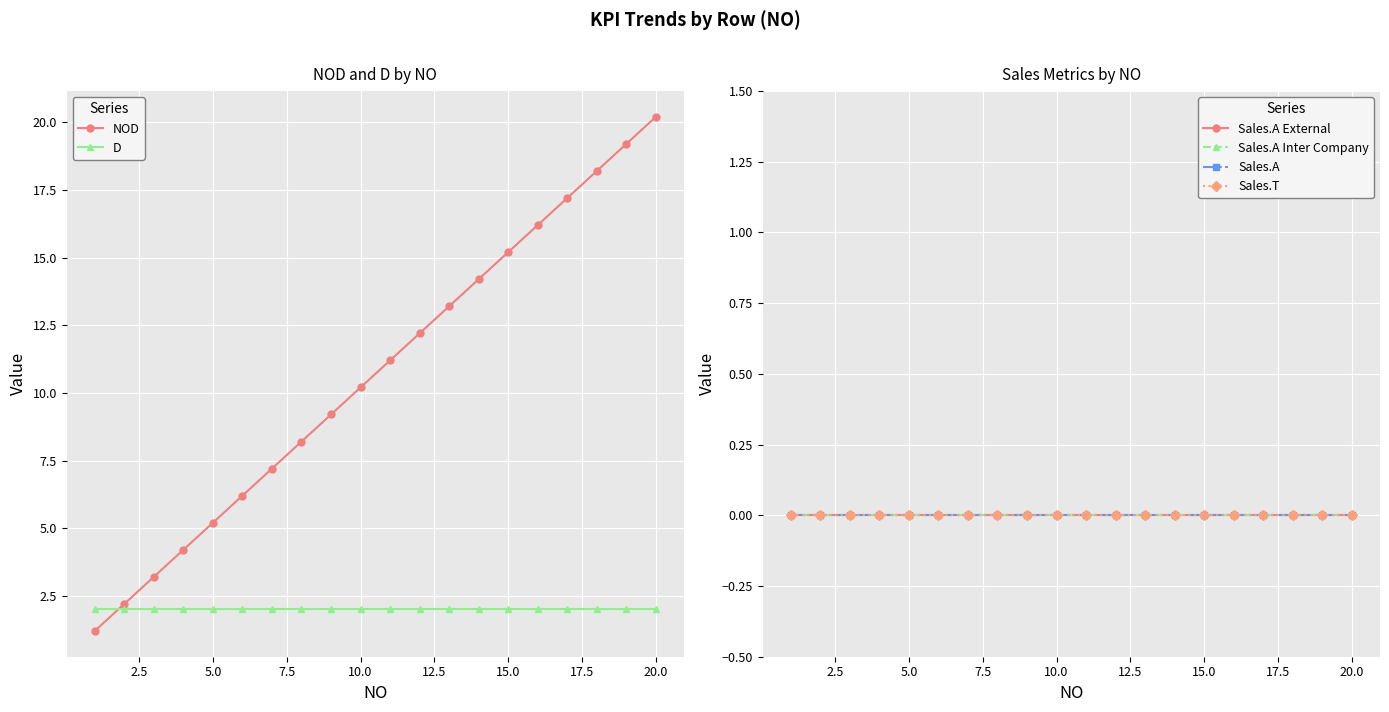

The value of NOD at 15.0 is 15.2. True or false?

True